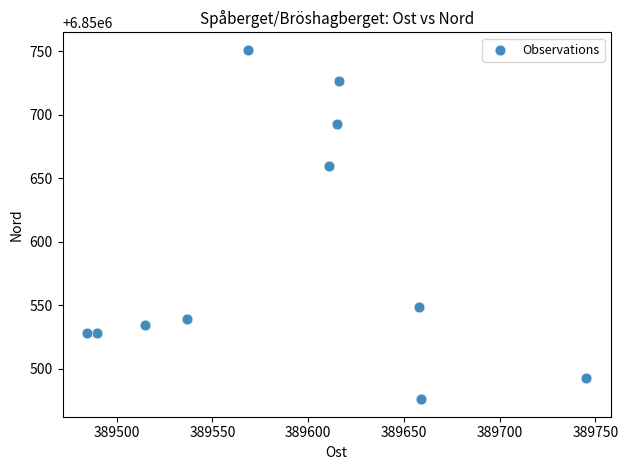

What Y value in the scatter plot is closest to 6850613?

6850659.8